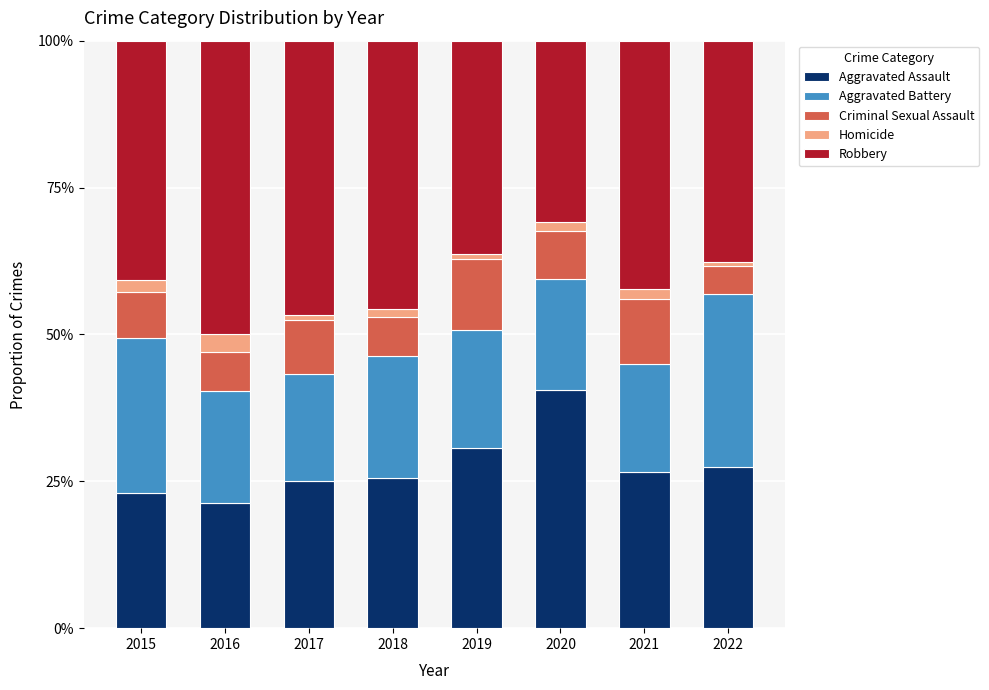

The value of Aggravated Assault at 2017 is 44.1. True or false?

False